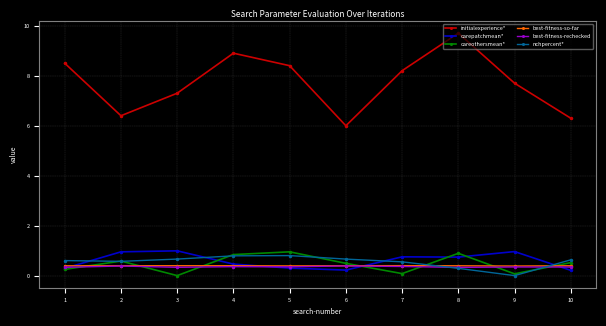

True or false: initialexperience* and best-fitness-so-far intersect in this chart.

False